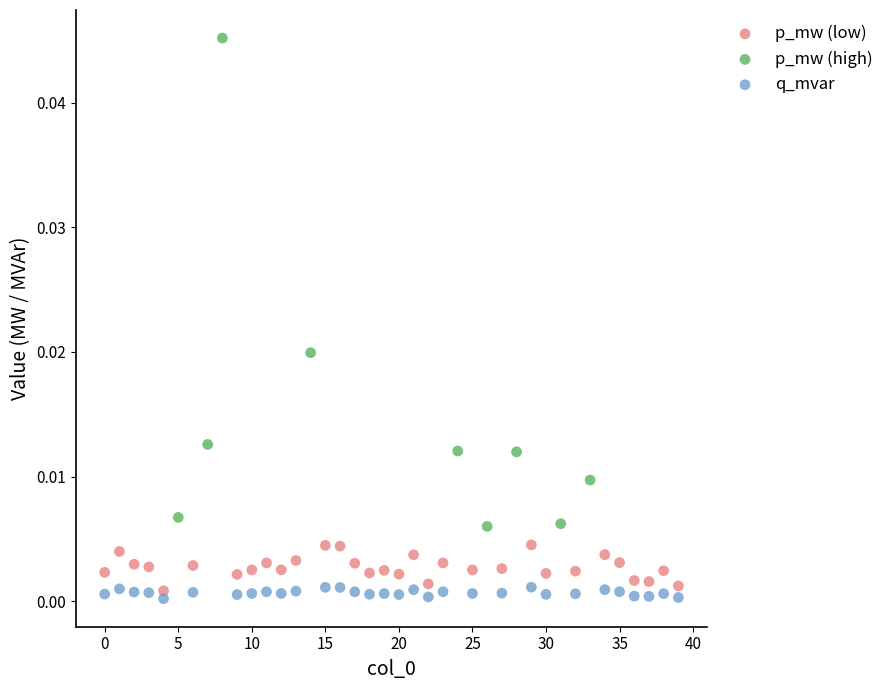

Which series reaches the maximum Y coordinate?

p_mw (high)